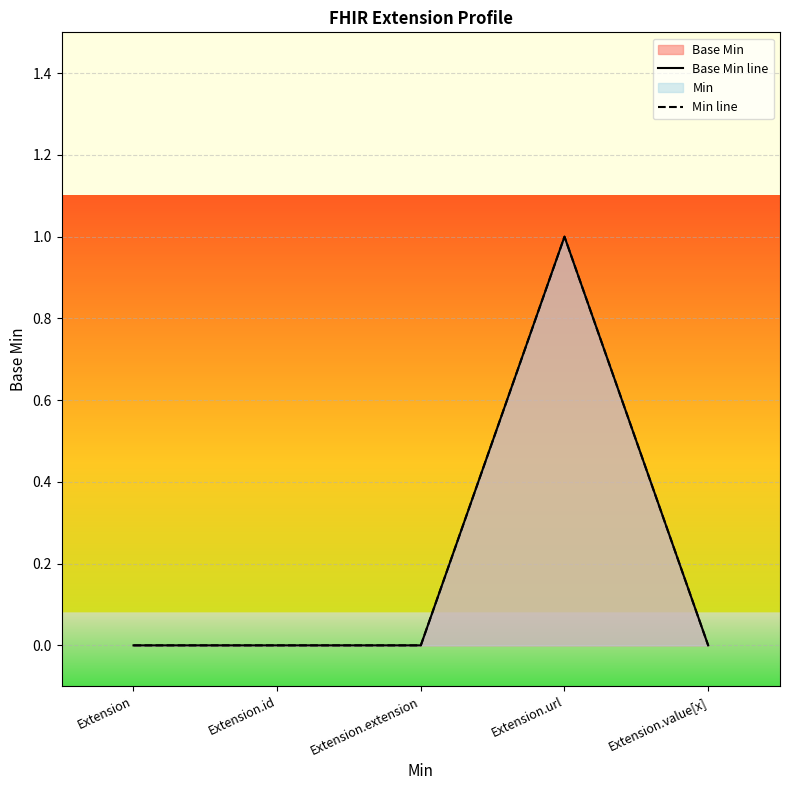

True or false: Base Min line and Min line cross at least once.

False